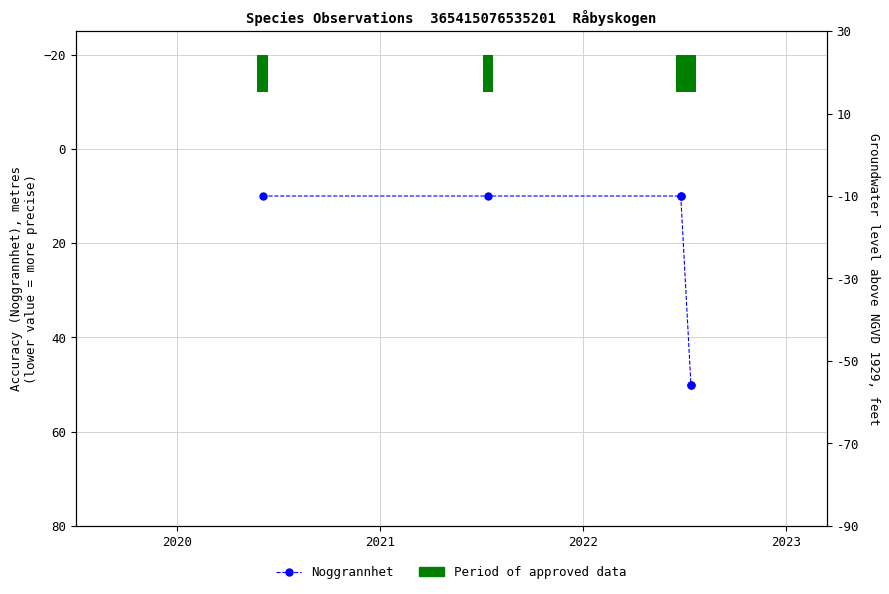

Where is Noggrannhet nearest to the value 30?

2020